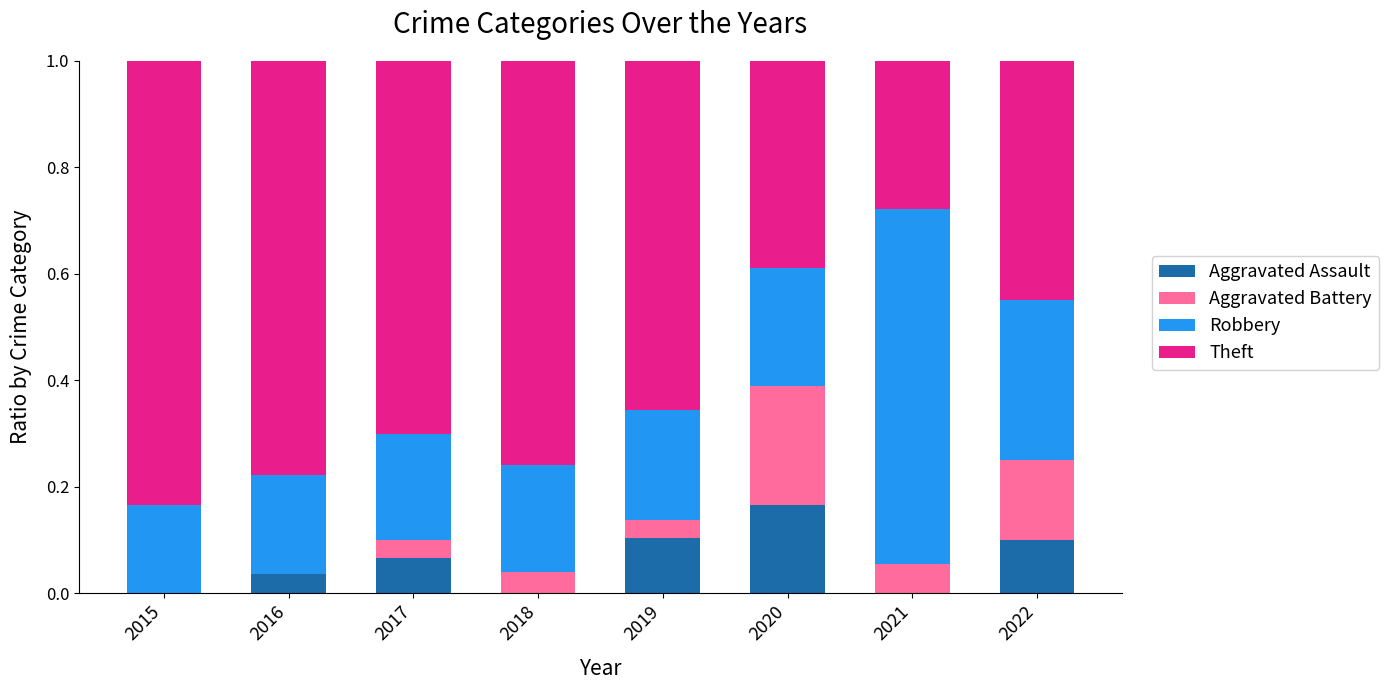

What is the total value across all series at 2015?

1.0